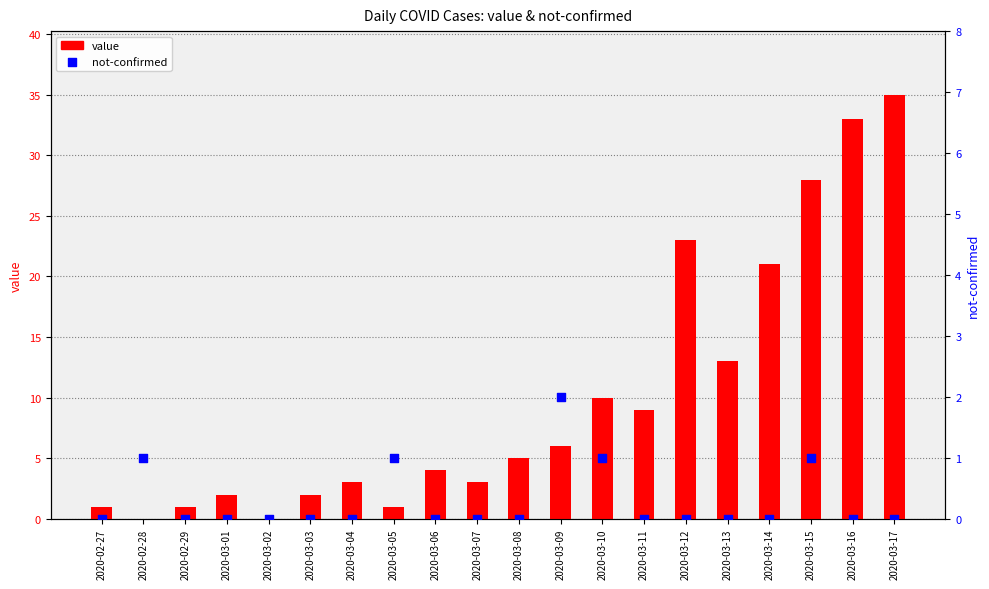

What are all the series names shown in the legend?

value, not-confirmed